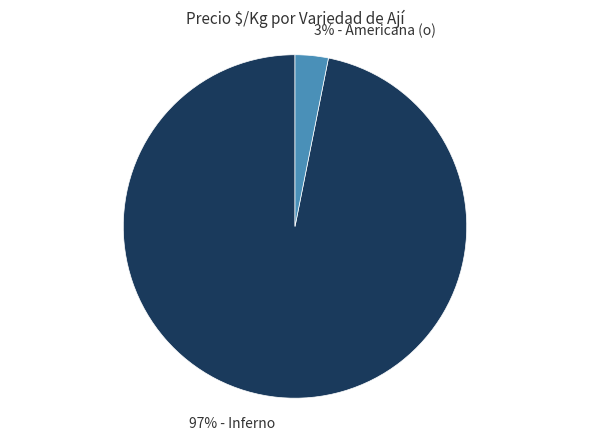

To the nearest percent, what is the difference between the largest and smallest slice percentages?

94%